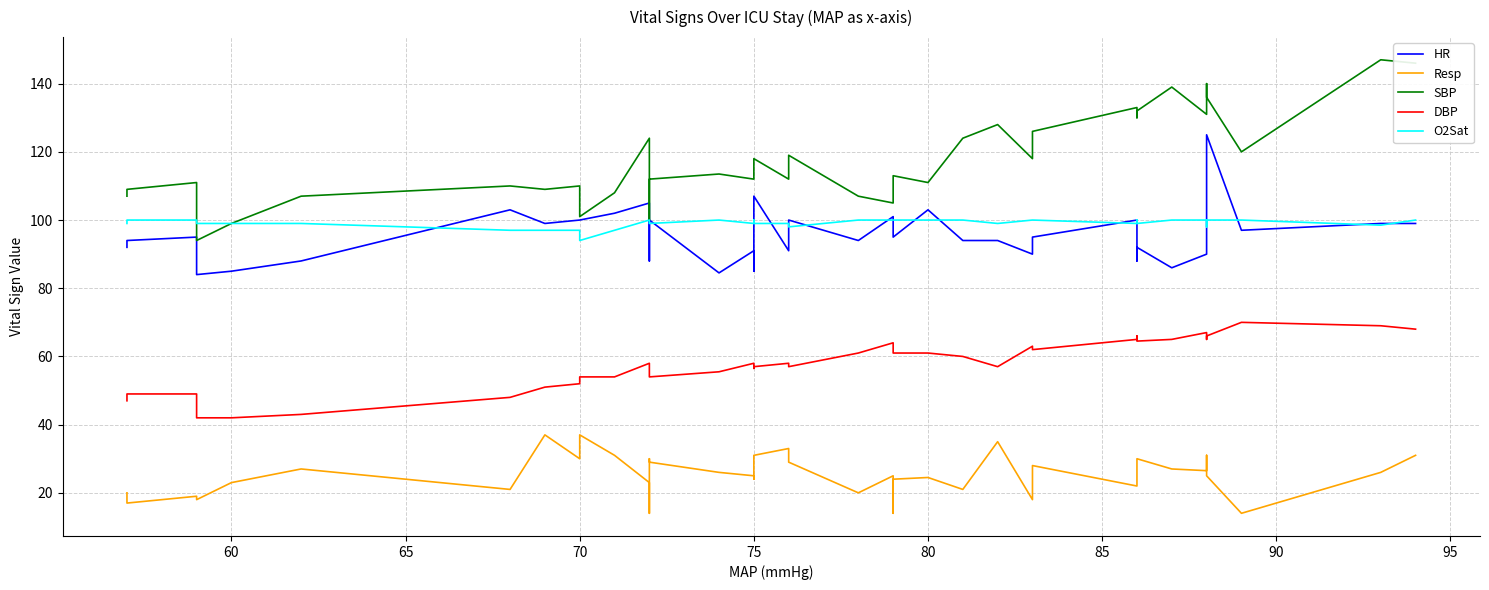

What is the sum of all Resp values?

1011.0